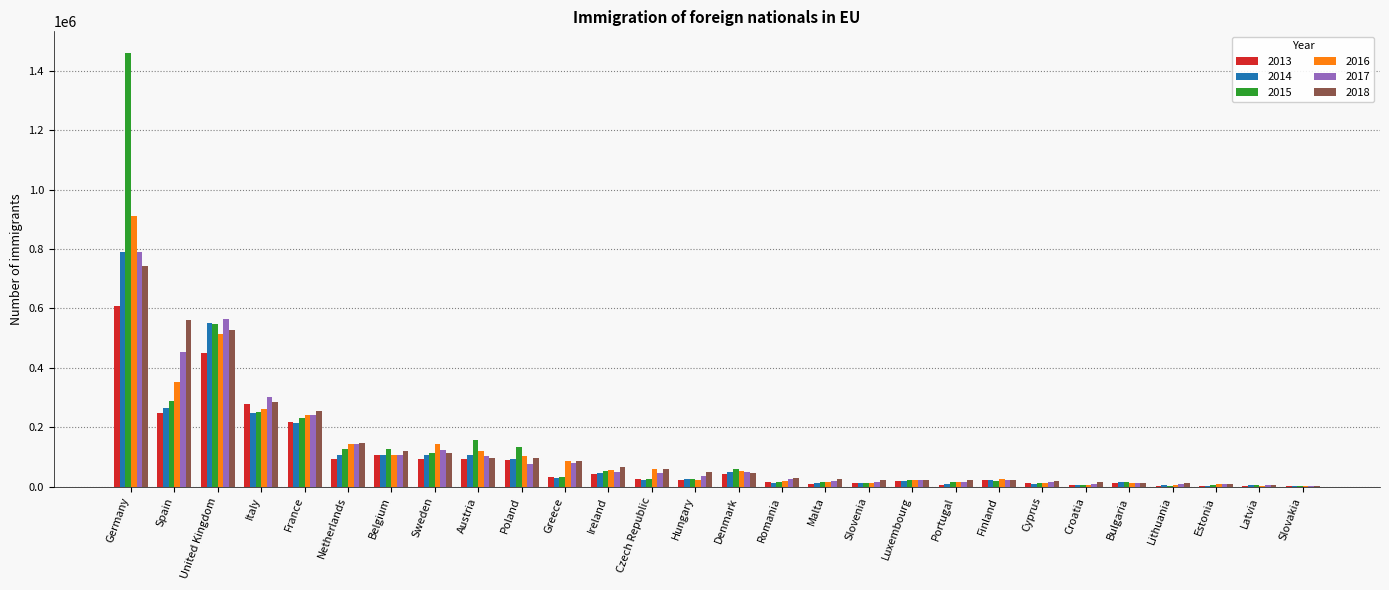

What is the total value across all series at Ireland?

313553